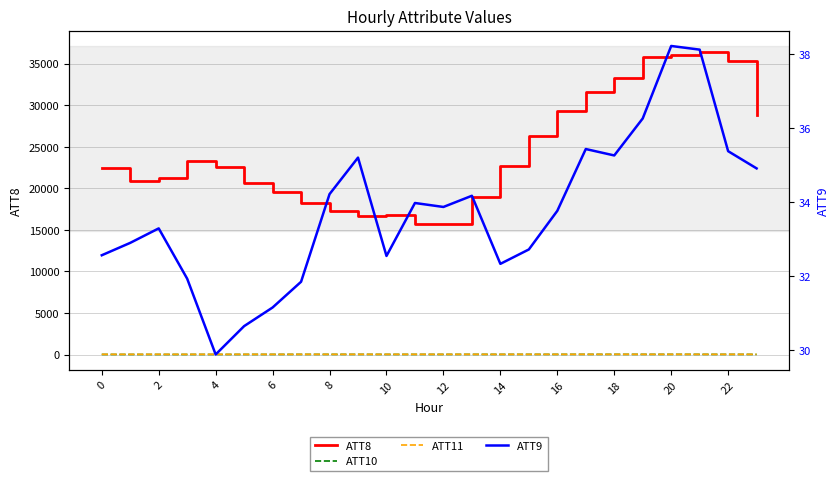

Is it true that ATT9 equals 32.3 at 14?

True